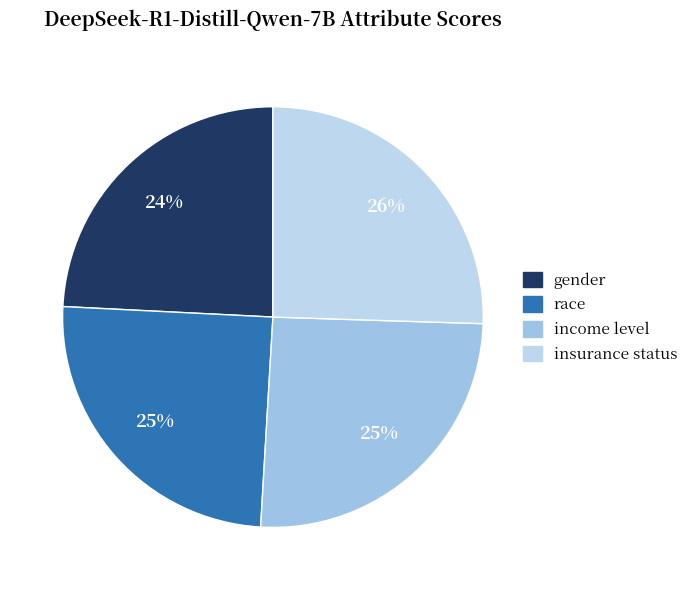

To the nearest percent, what portion does gender represent?

24%